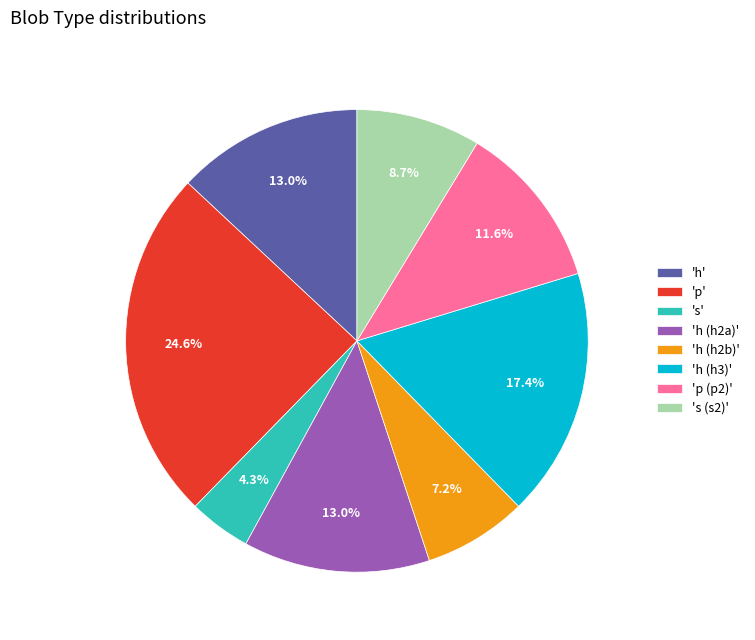

Does any single category account for the majority?

No